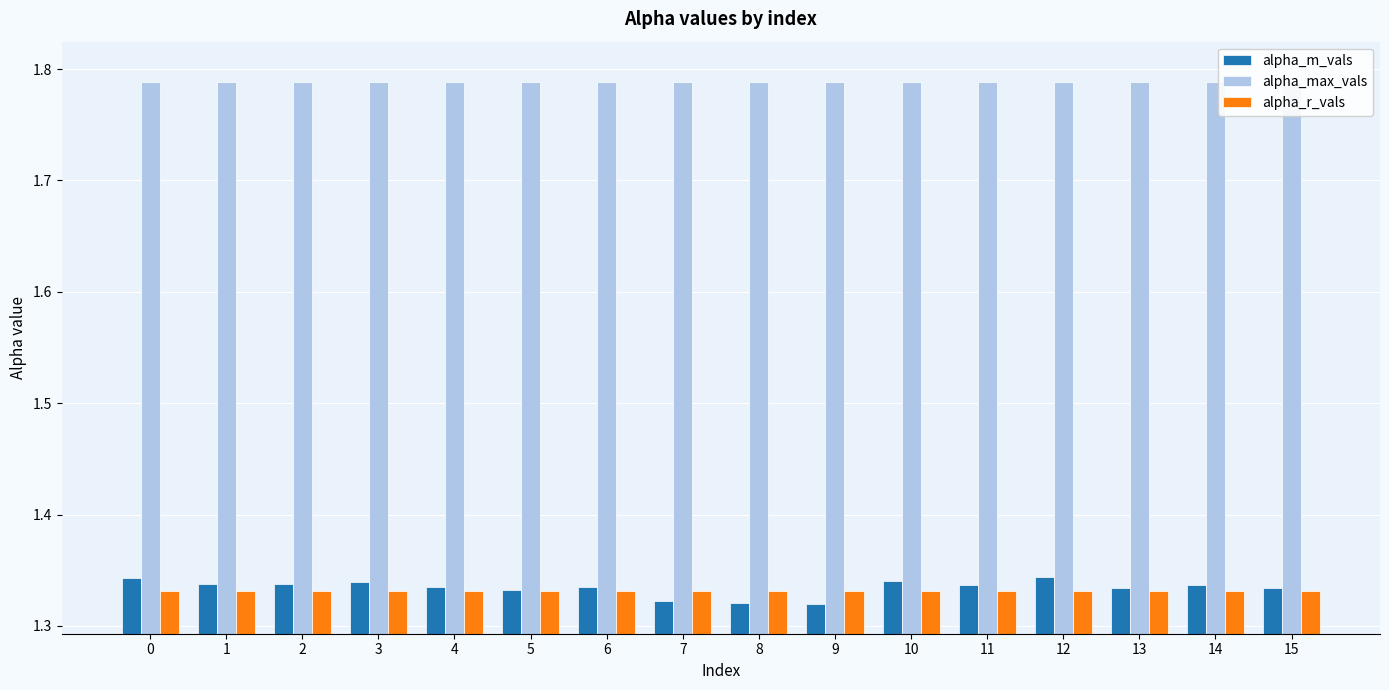

At which category is the sum across all series the highest?

12